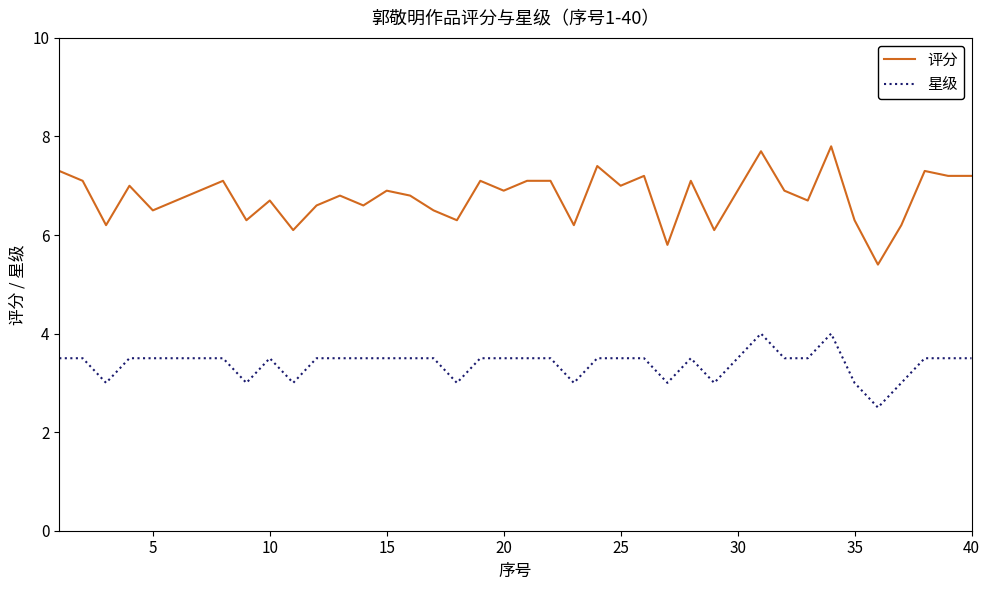

What is the maximum value for 星级?

4.0